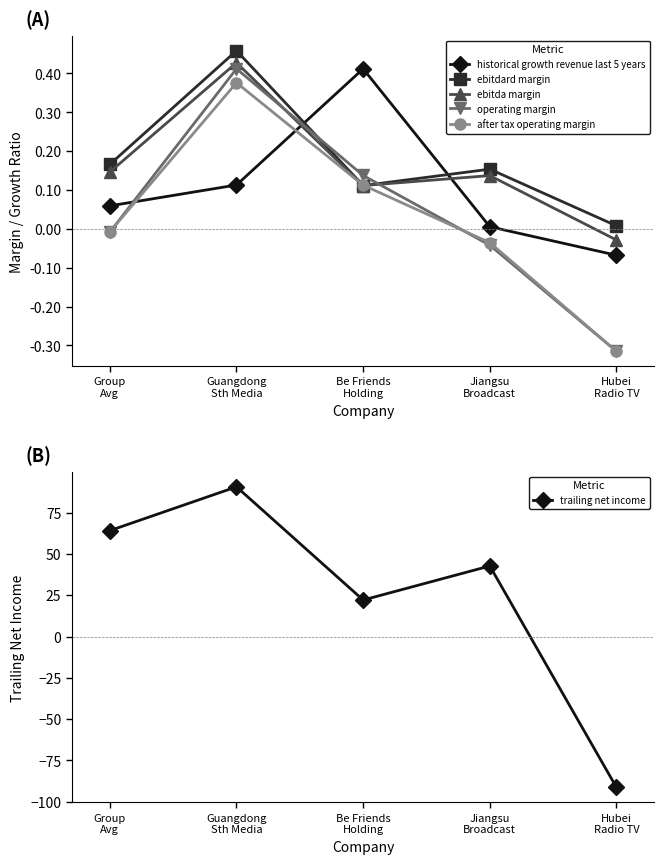

True or false: ebitda margin has a value of 0.1 at Jiangsu
Broadcast.

False